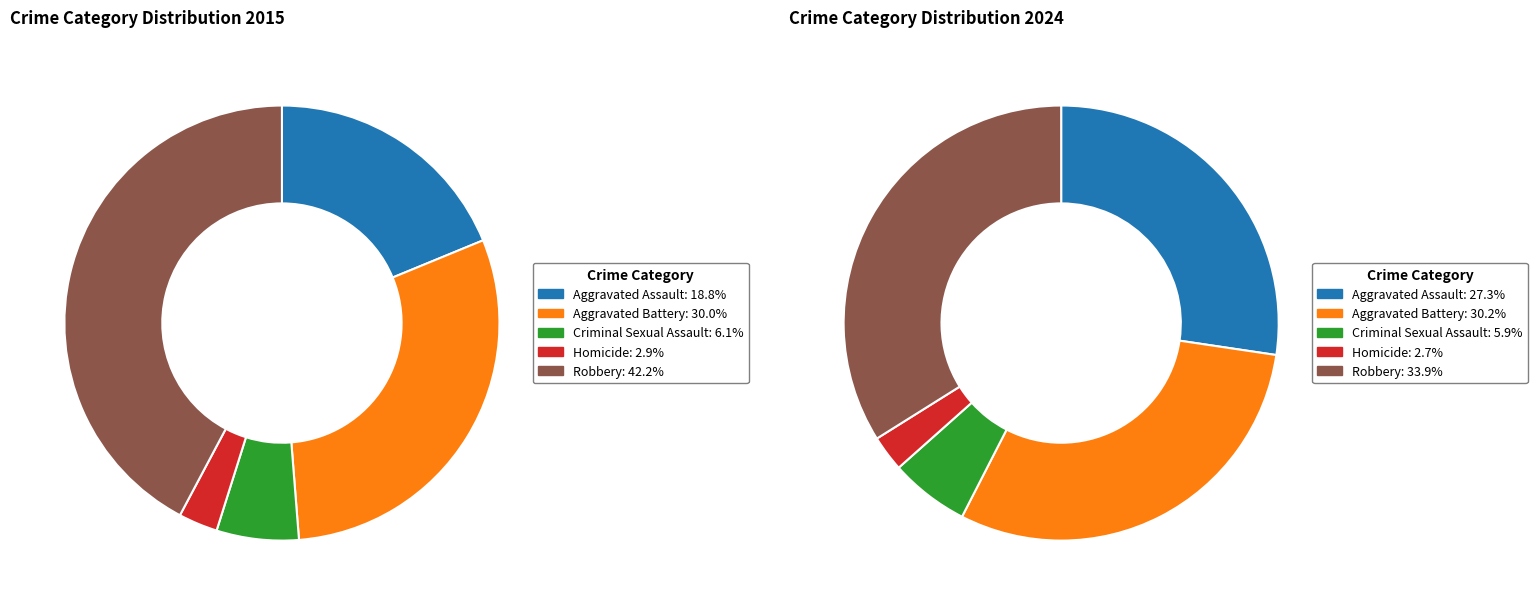

Which series has the largest range (max minus min)?

values_2015